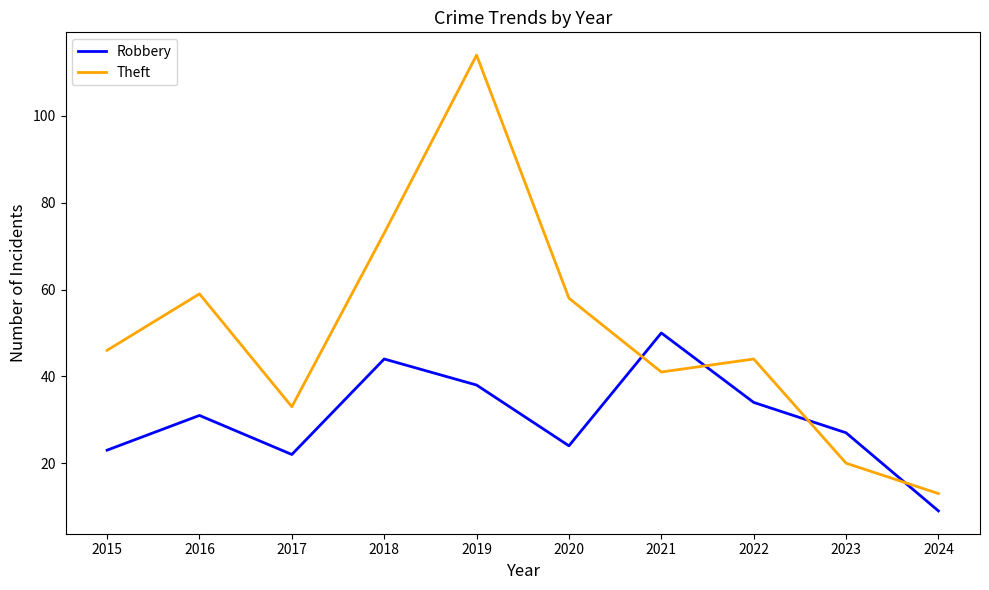

Rank the categories by Theft value from lowest to highest.

2024, 2023, 2017, 2021, 2022, 2015, 2020, 2016, 2018, 2019